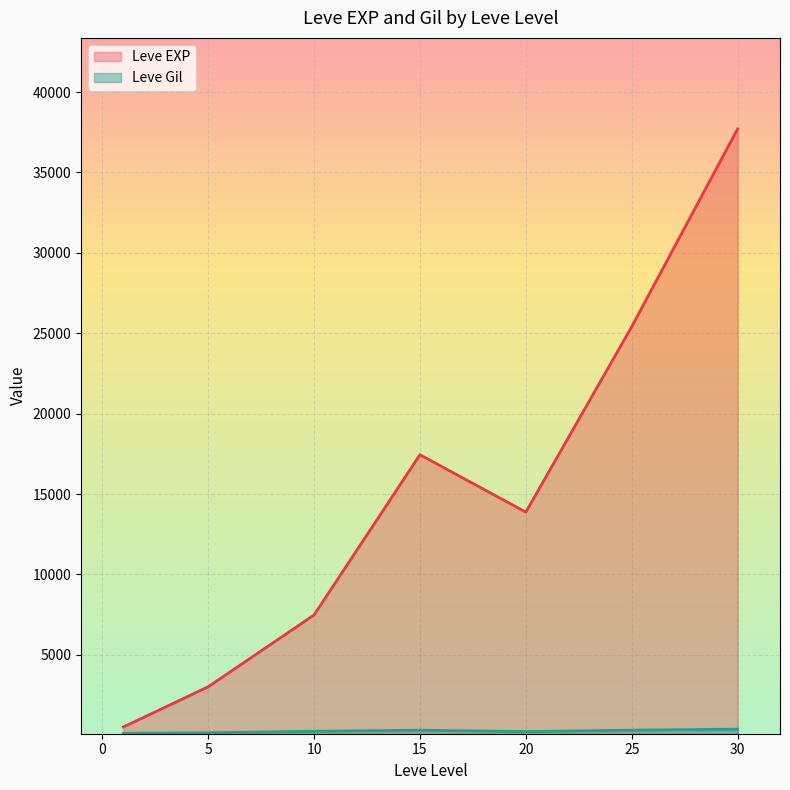

Where is the first local minimum for Leve Gil?

1